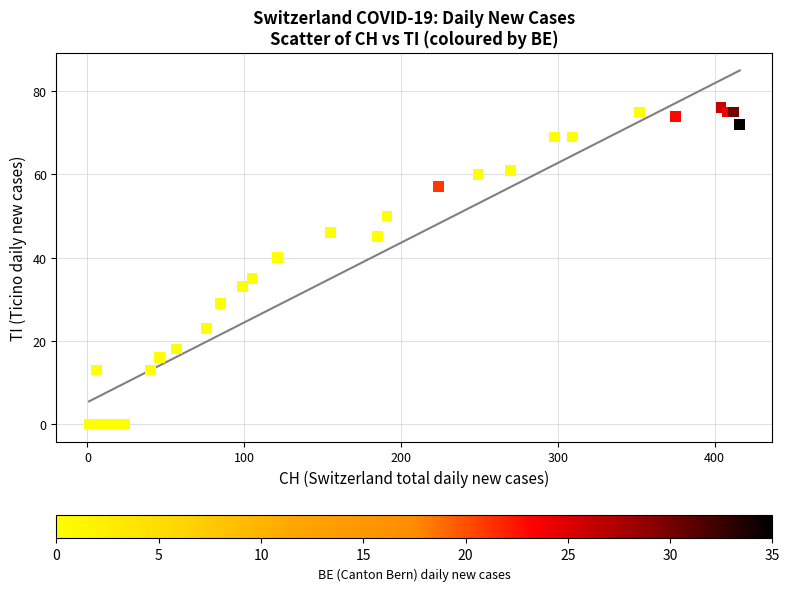

What Y value in the scatter plot is closest to 38?

40